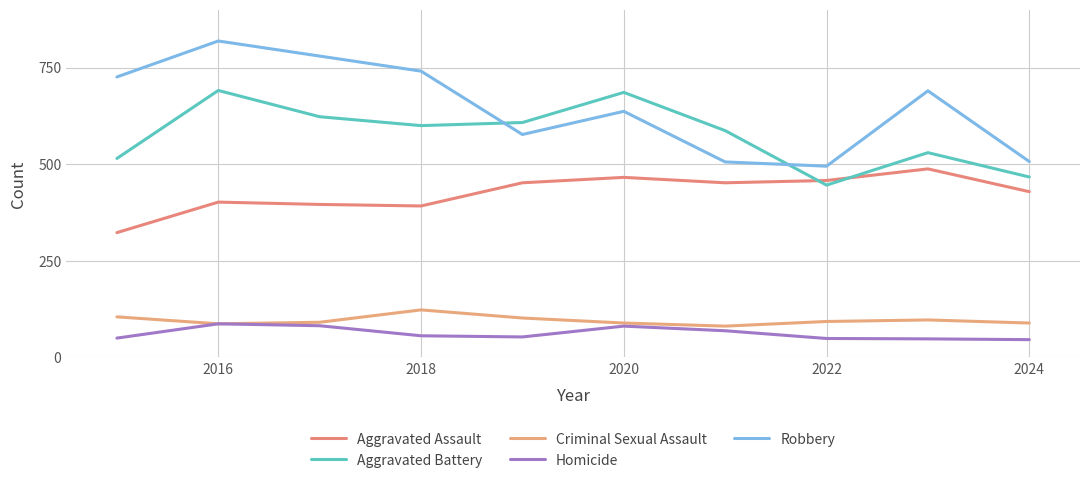

Does the chart display data point markers on the line(s)?

No